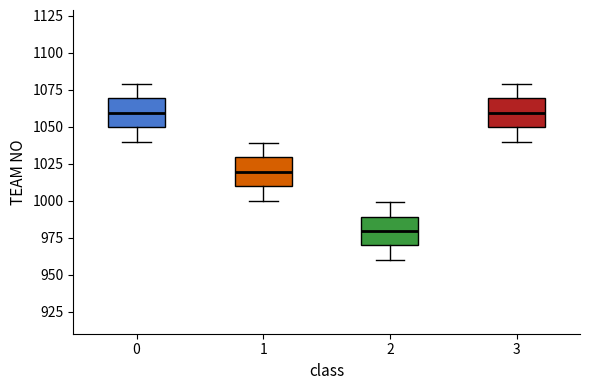

Reading left to right, transcribe this box plot: for each box, give where its median line is, the range the box spans, and where its two whiskers end, as read against the y-axis. The values are not printed on the chart, so give them approximately, as read against the axis.

0: median 1060, box 1050 to 1070, whiskers 1040 to 1080
1: median 1020, box 1010 to 1030, whiskers 1000 to 1040
2: median 980, box 970 to 990, whiskers 960 to 1000
3: median 1060, box 1050 to 1070, whiskers 1040 to 1080